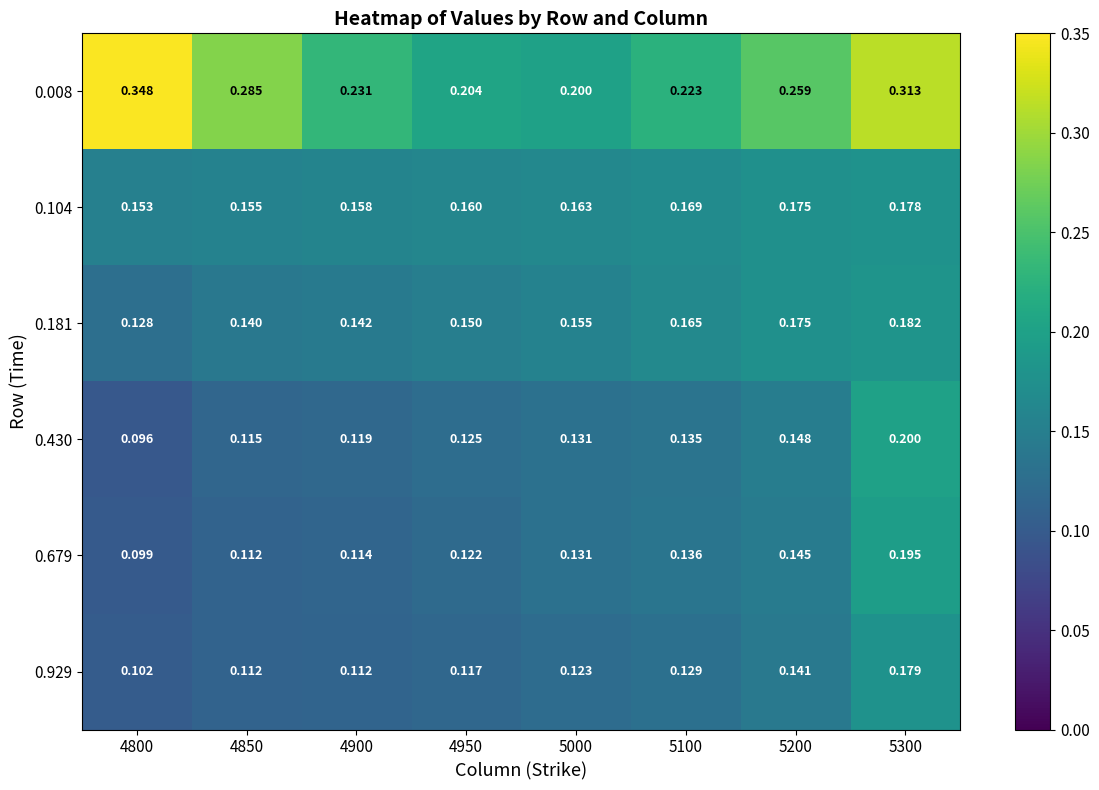

Count the number of categories in the chart.

8